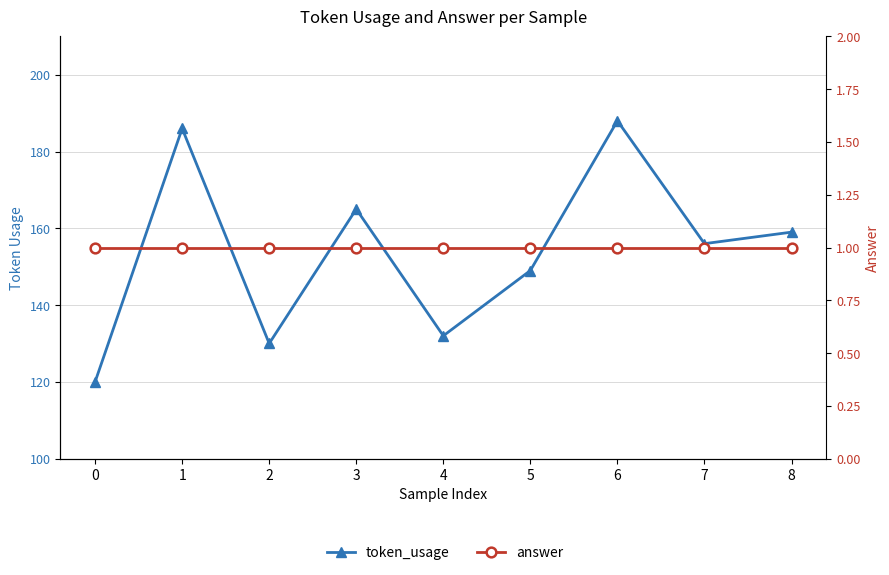

What is the spread (max minus min) of values at 0?

119